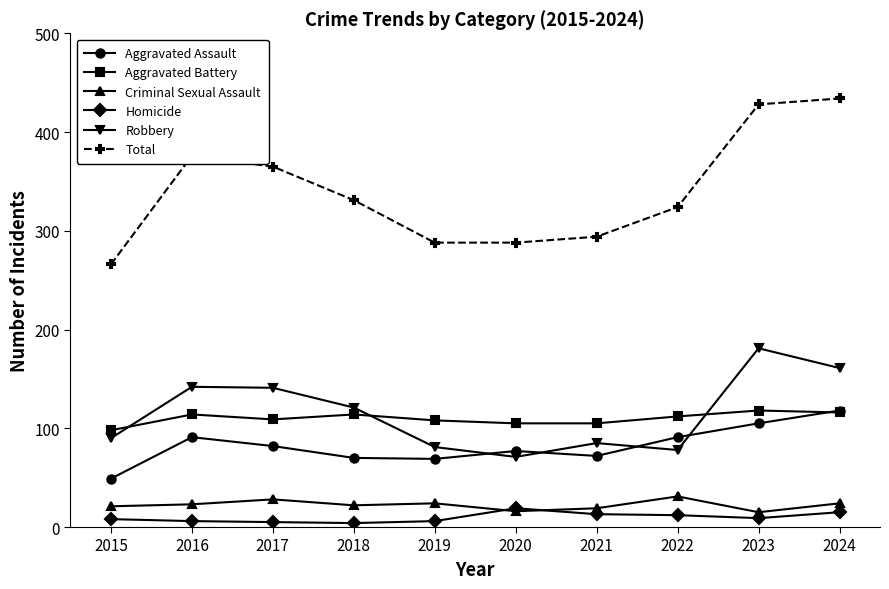

True or false: Aggravated Battery has more than 2 interior local peaks.

True